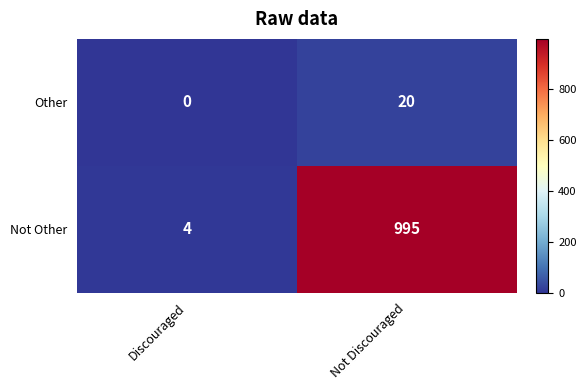

What is the average value of the Not Other series?

500